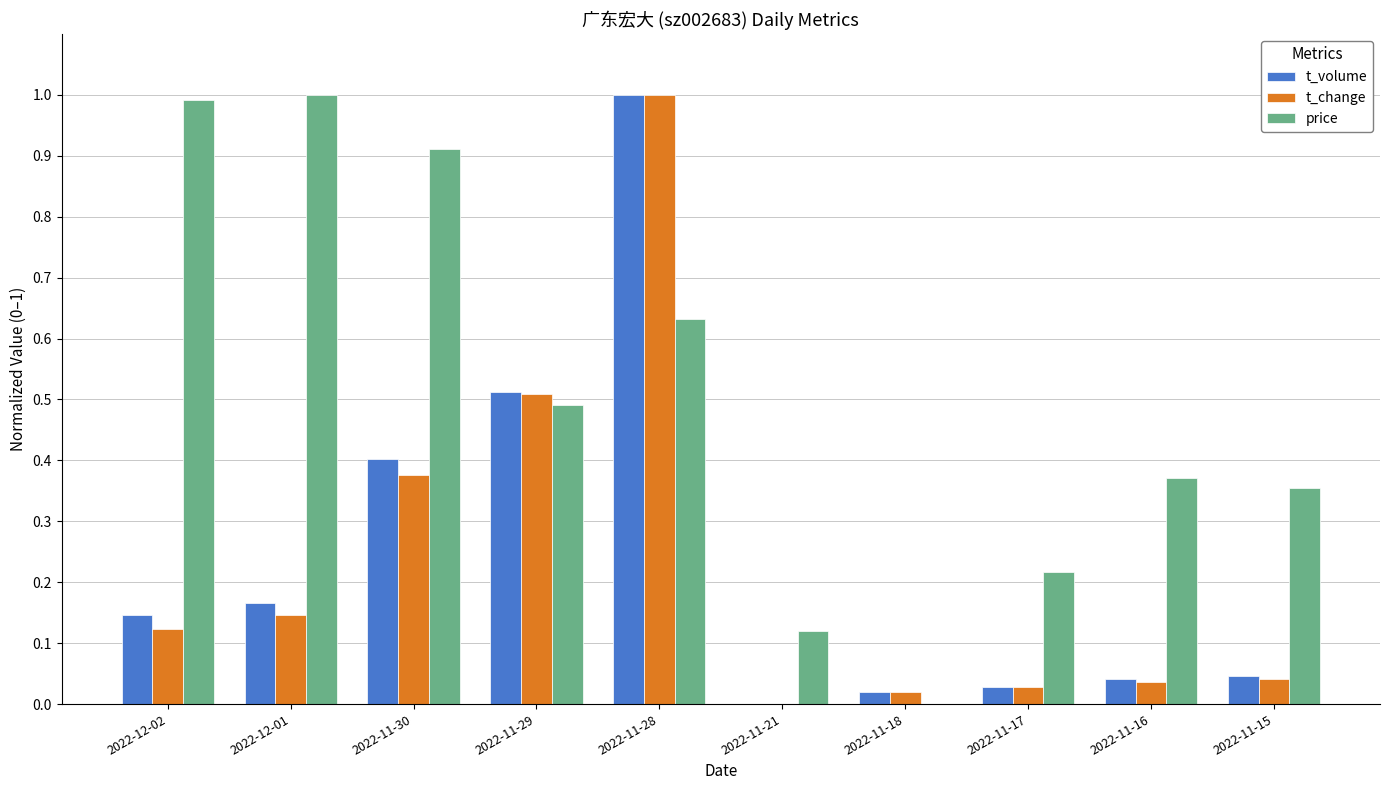

What is the sum of the price values at 2022-12-02 and 2022-12-01?

2.0